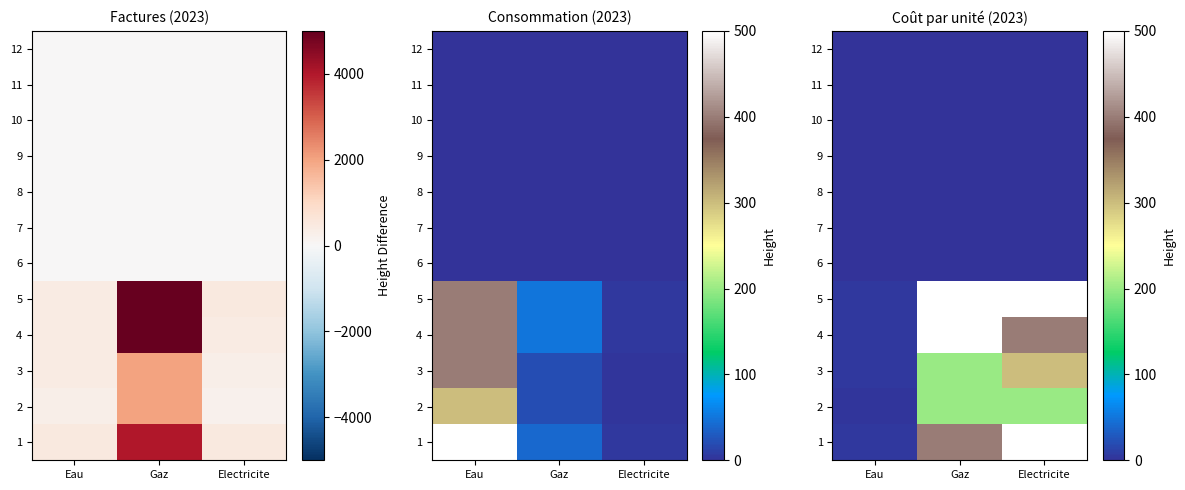

What is the difference between the 2 values at Eau and Electricite?

197